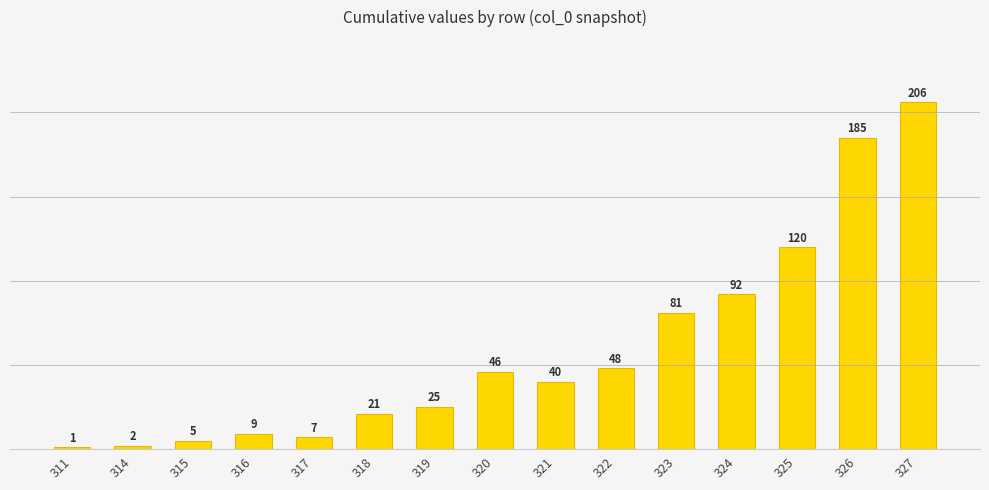

Reading left to right, extract all data points from this chart.

311=1	314=2	315=5	316=9	317=7	318=21	319=25	320=46	321=40	322=48	323=81	324=92	325=120	326=185	327=206